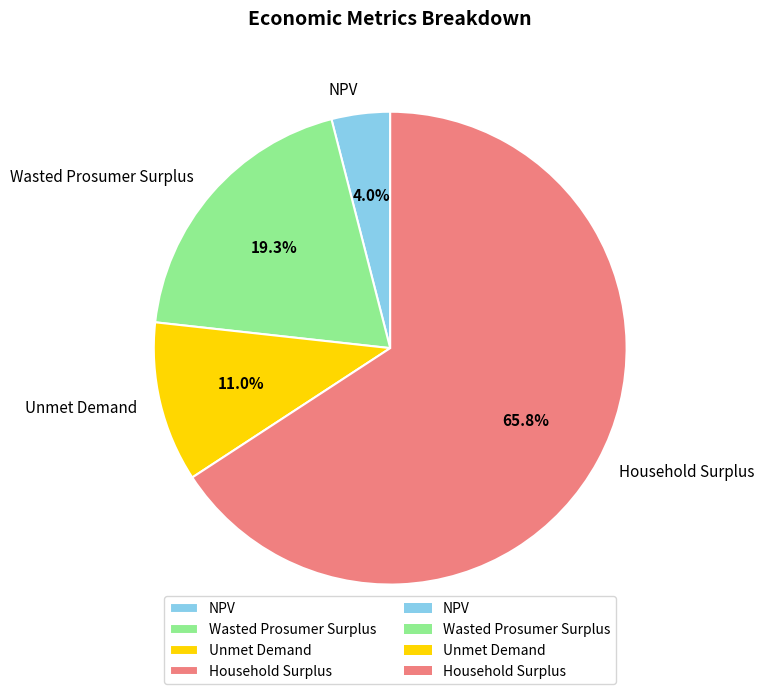

Is there a majority slice in this chart?

Yes